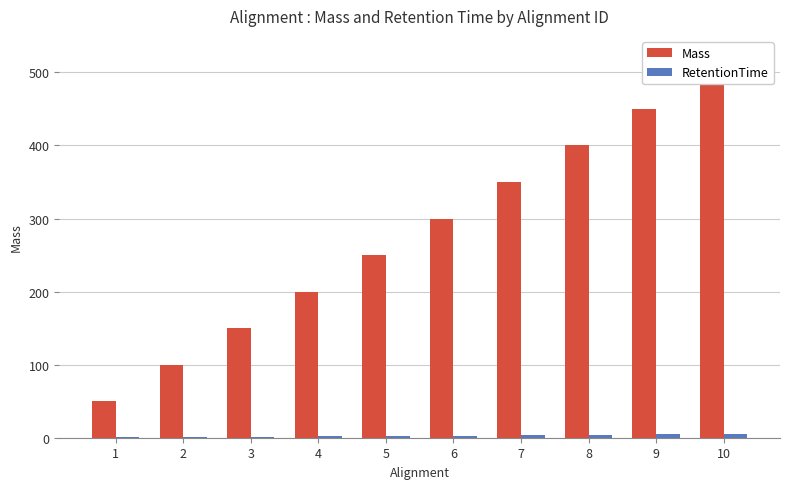

Is it true that RetentionTime equals 3.5 at 7?

True